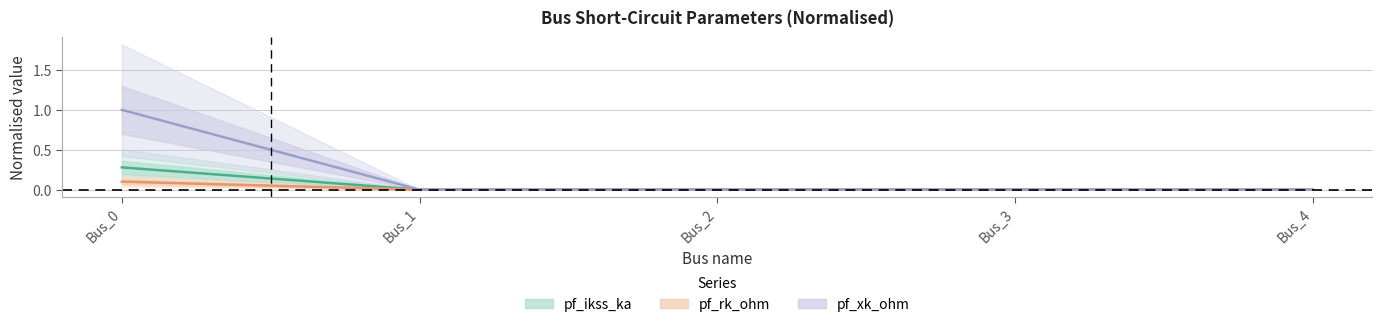

Which has a higher value, Bus_2 or Bus_3?

Bus_2